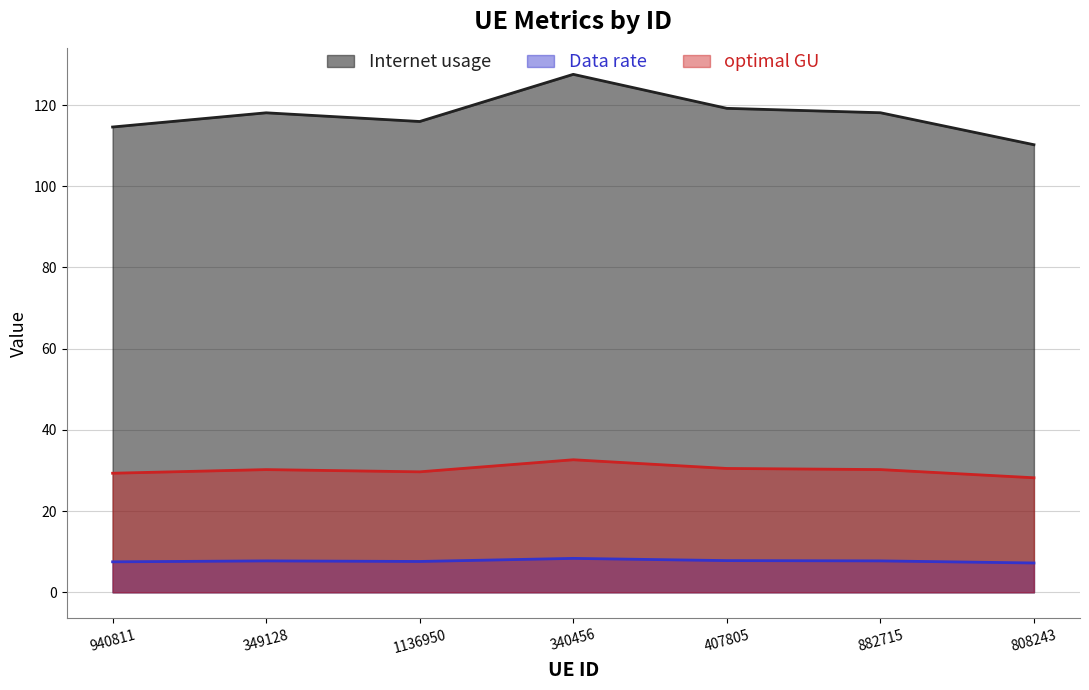

What is the sum of the Internet usage values at 340456 and 882715?

245.7